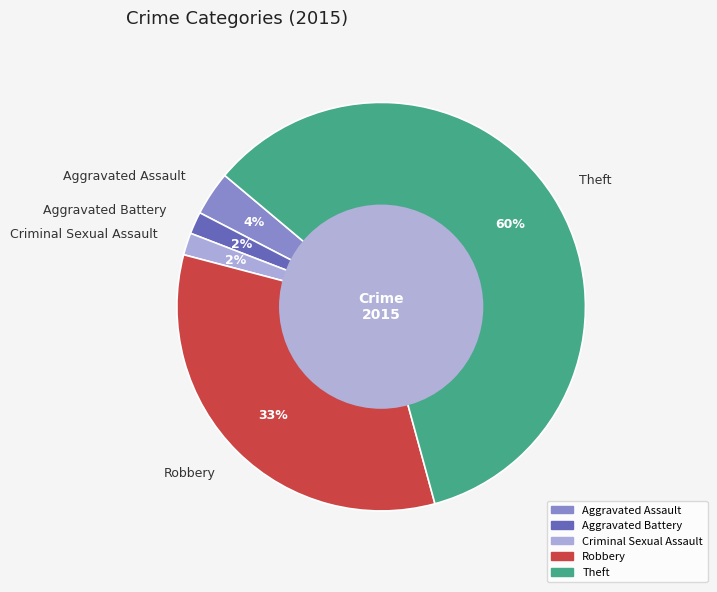

Is there any slice that represents more than half of the pie?

Yes